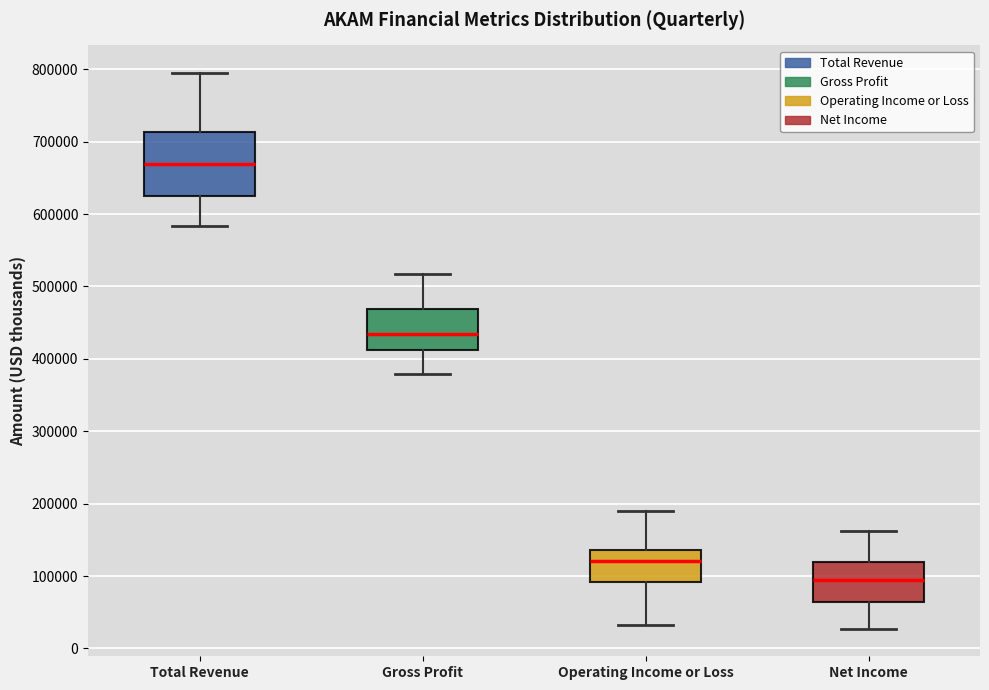

Which box has the lowest median line?

Net Income